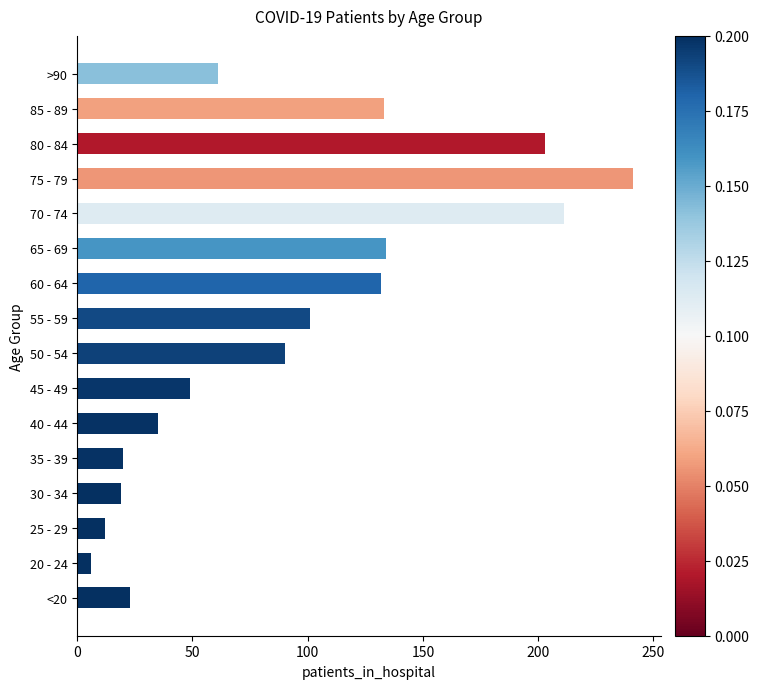

The value at 70 - 74 is 300. True or false?

False